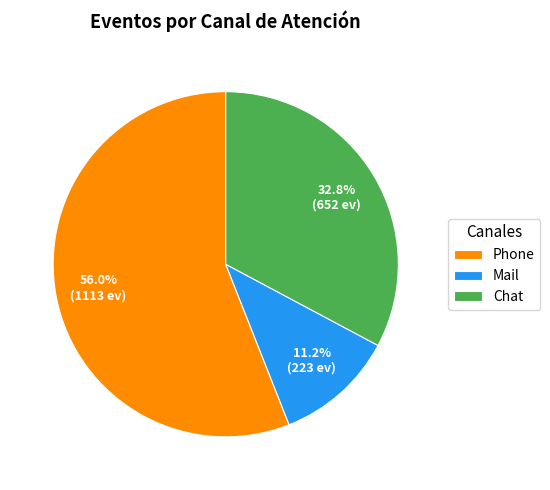

Rank the categories by value from lowest to highest.

Mail, Chat, Phone